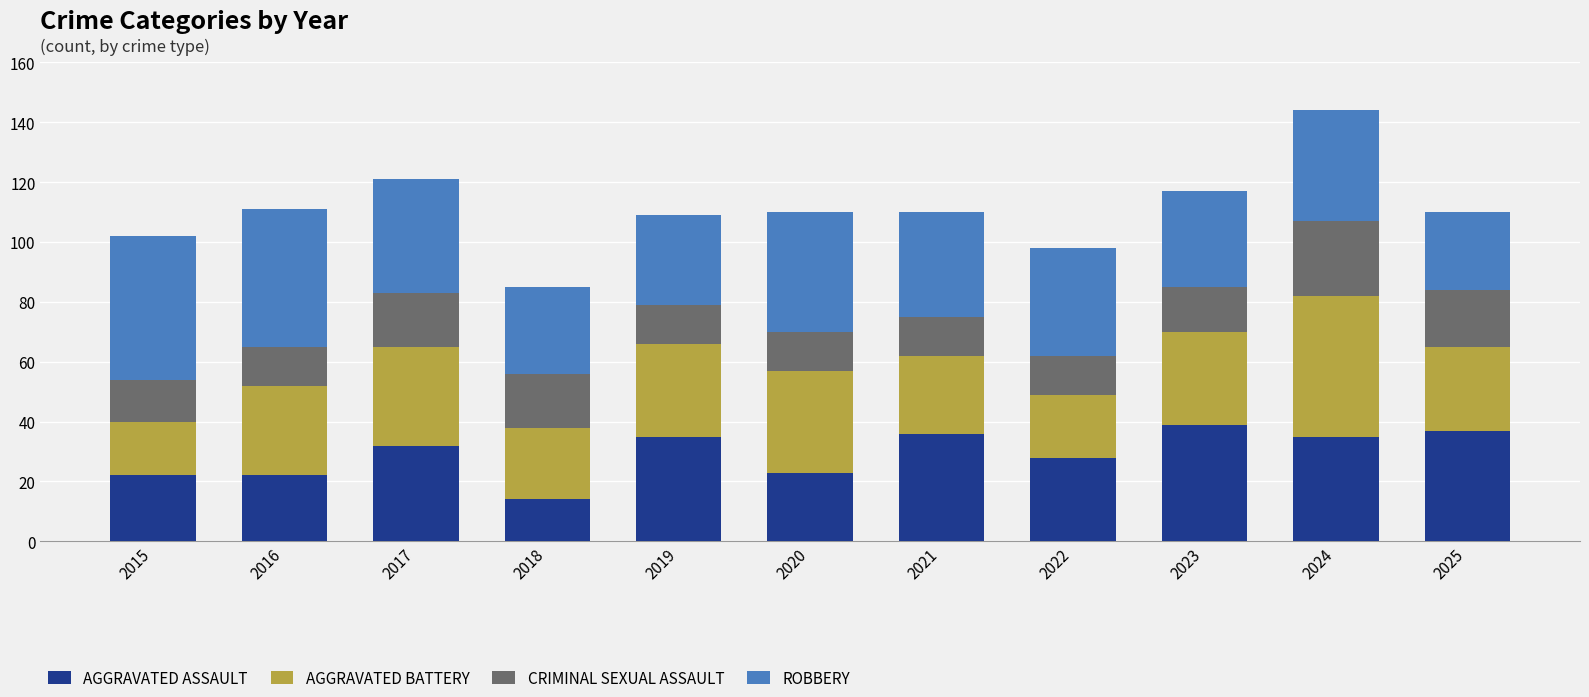

At which category is the sum across all series the highest?

2024